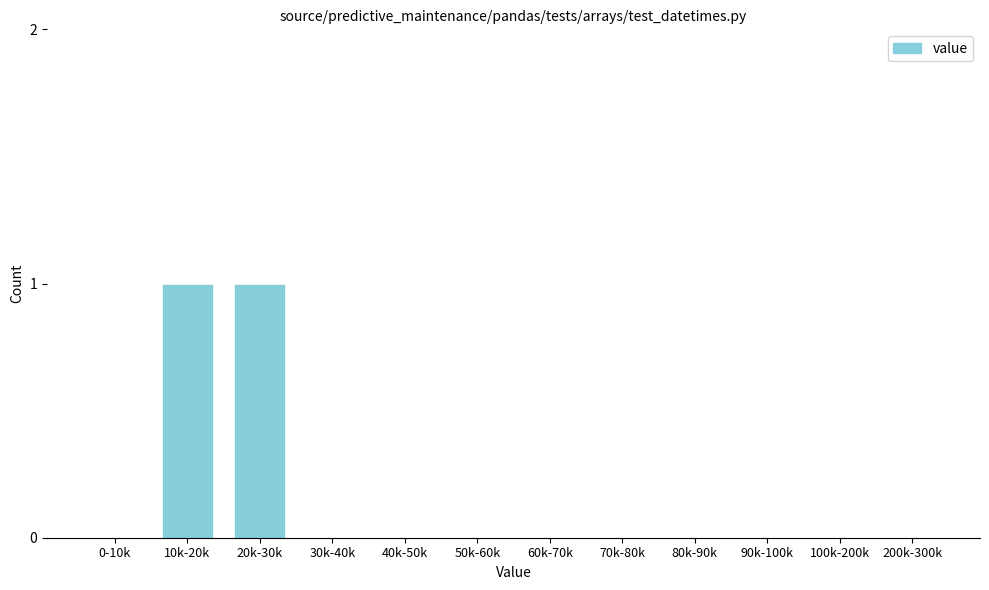

Reading right to left, extract all data points from this chart.

200k-300k=0	100k-200k=0	90k-100k=0	80k-90k=0	70k-80k=0	60k-70k=0	50k-60k=0	40k-50k=0	30k-40k=0	20k-30k=1	10k-20k=1	0-10k=0